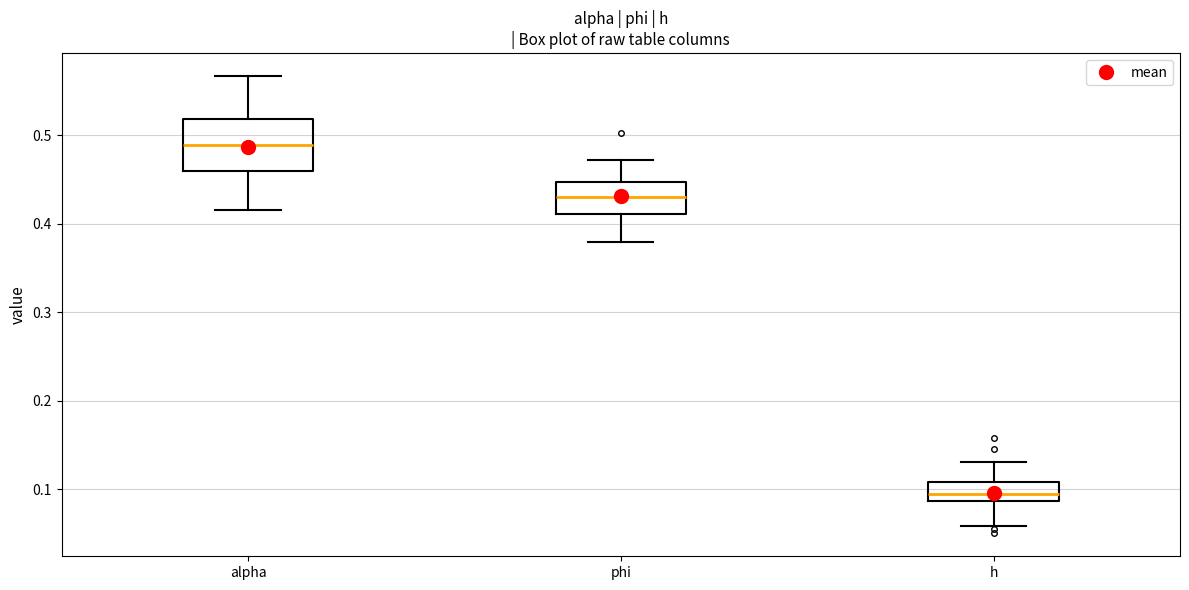

Which box has the lowest median line?

h